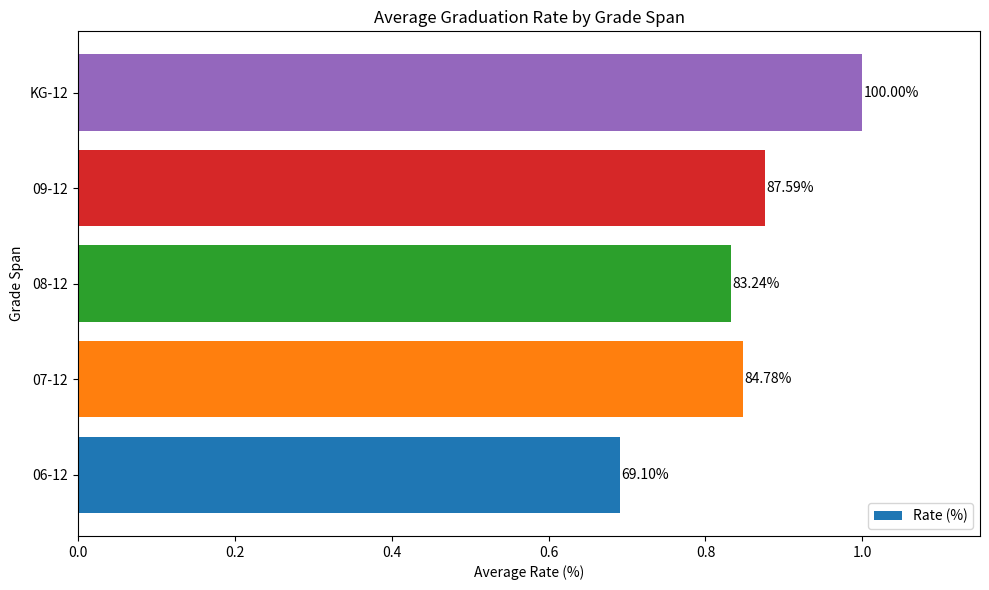

What is the average value?

0.8